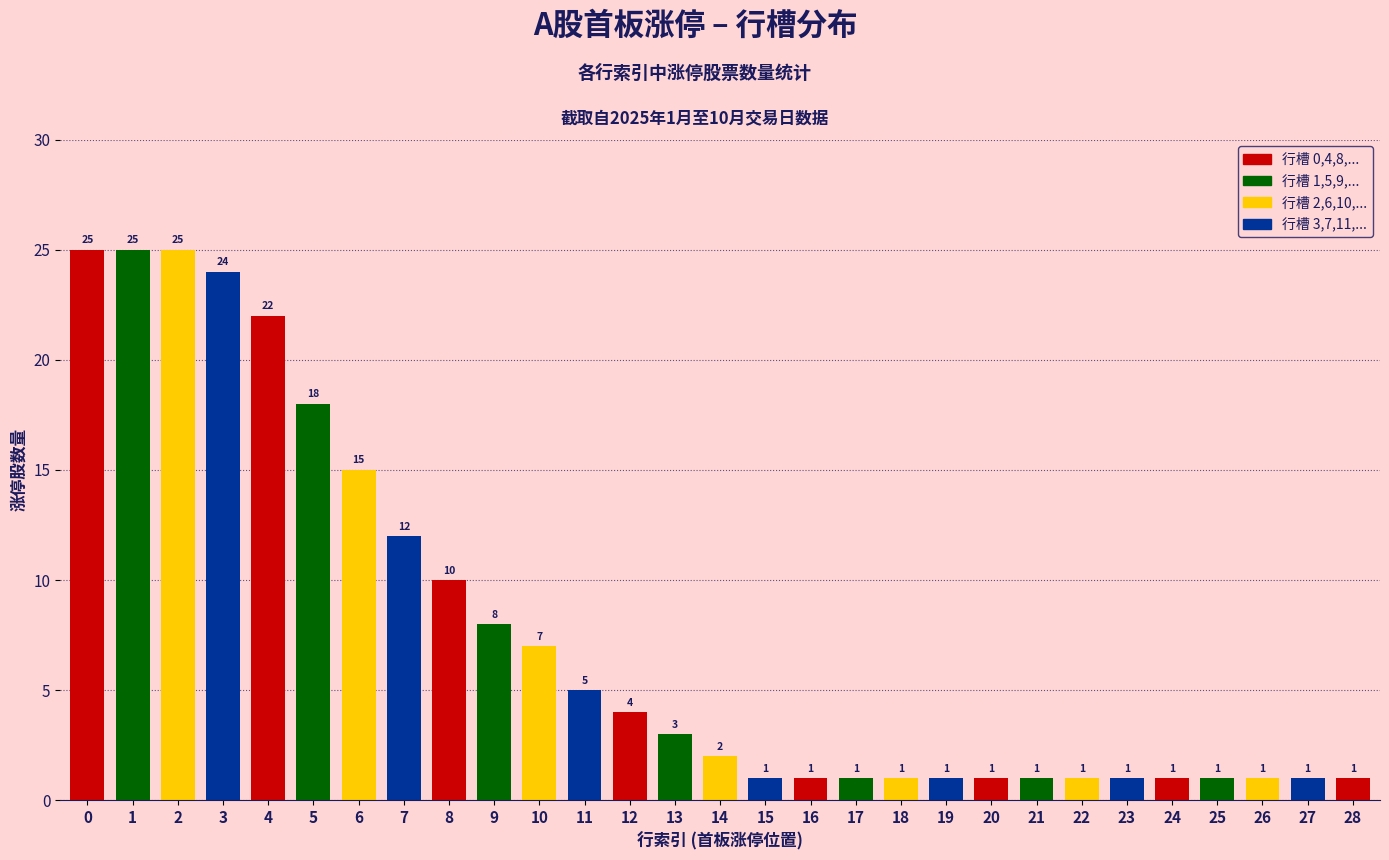

What is the change in value from 5 to 9?

-10